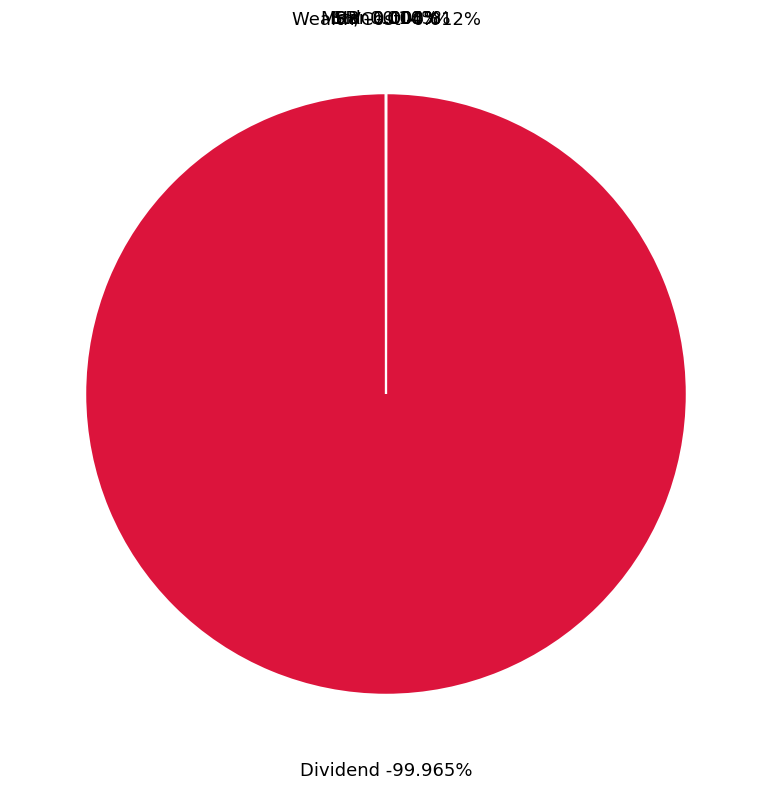

How many segments does this pie chart have?

6